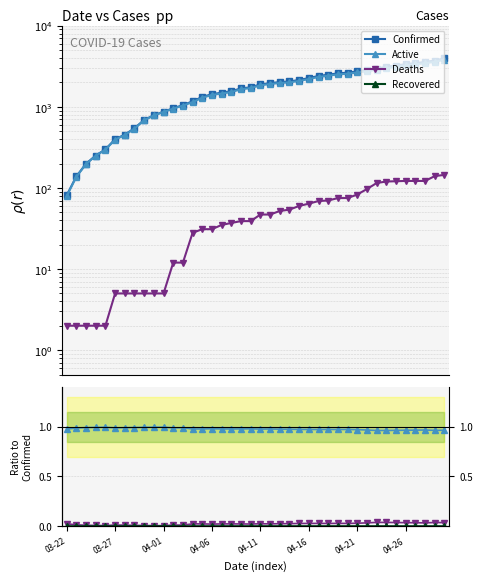

What is the label of the 35th point from the left?

04-25